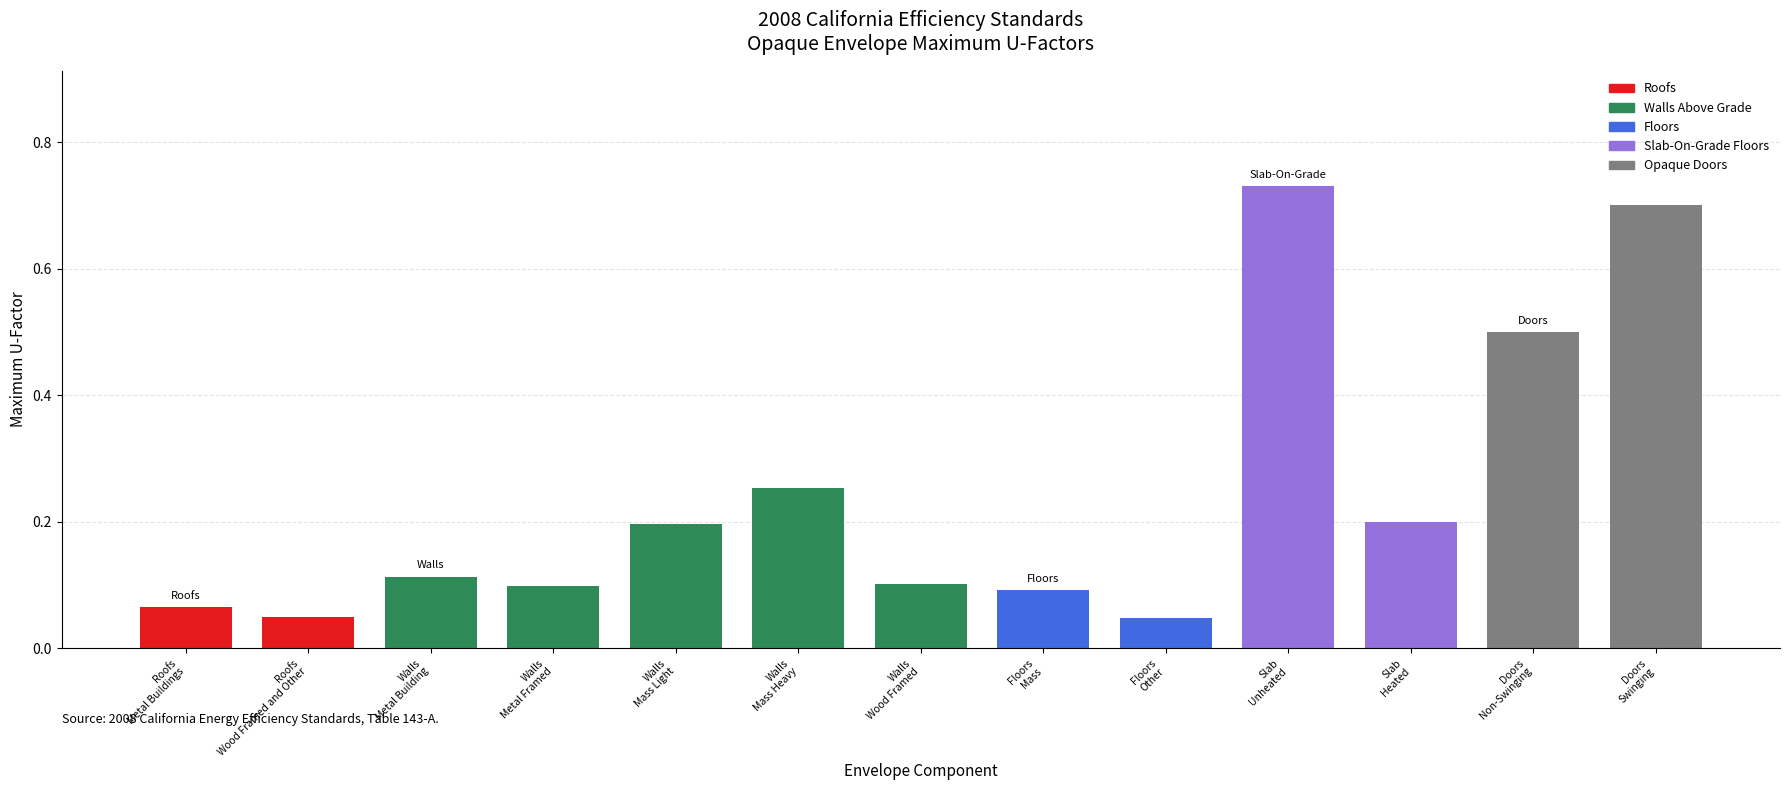

What is the sum of all values?

3.1